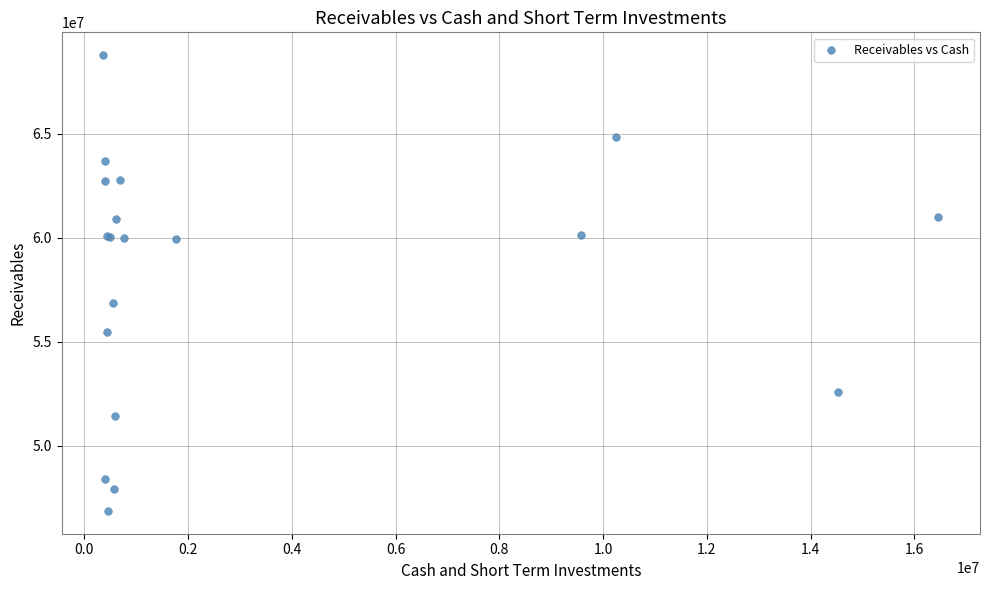

What Y value in the scatter plot is closest to 57821000?

56875000